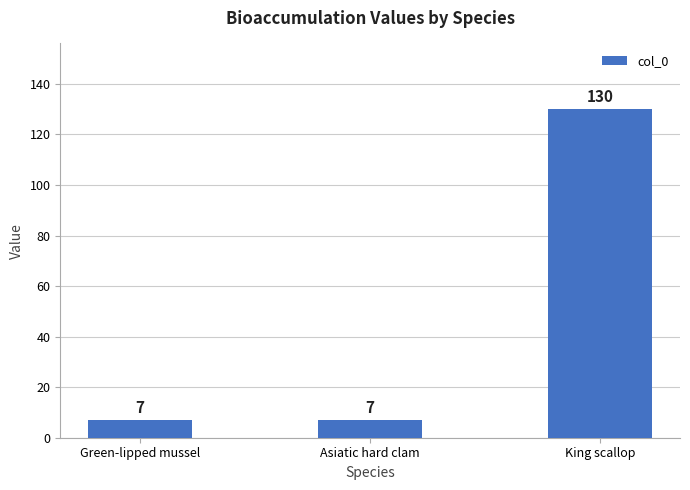

Reading left to right, transcribe all the data shown in this chart.

7	7	130